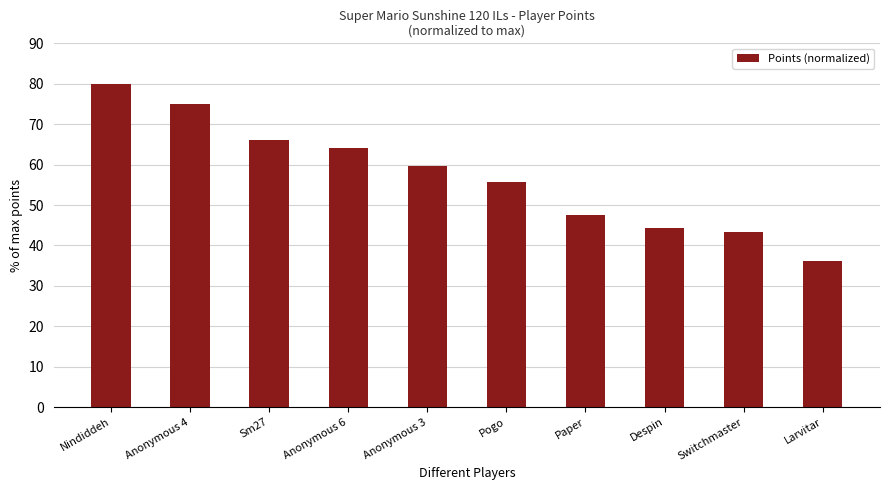

What is the difference between the maximum and minimum values?

43.8